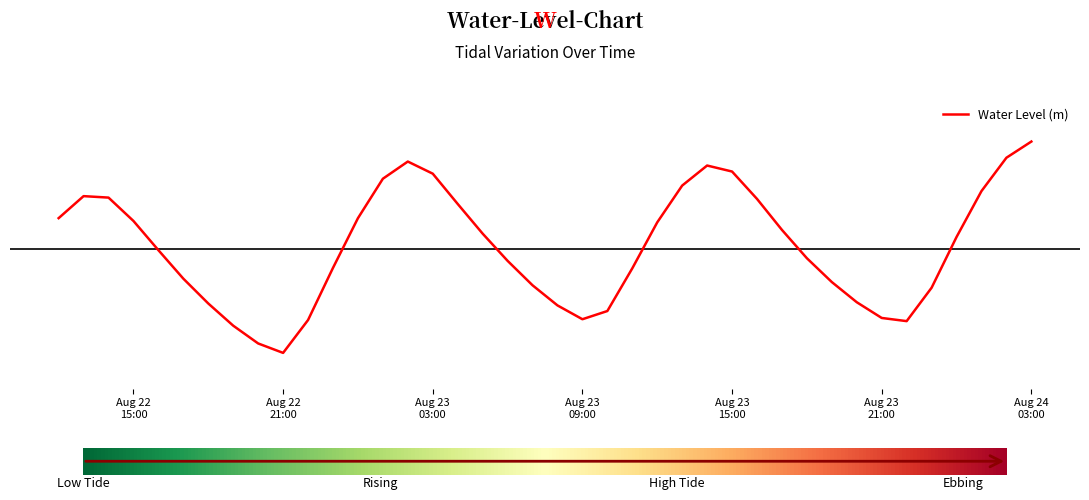

Does the chart have visible grid lines?

No